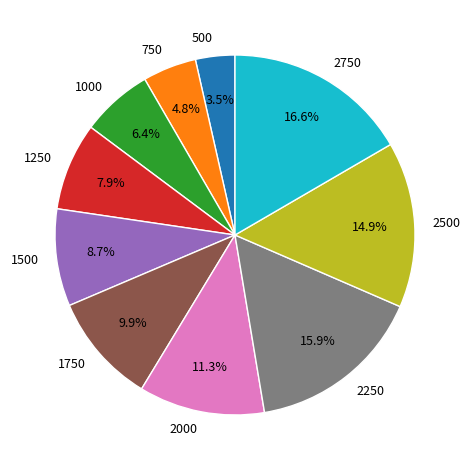

What percentage is the 2000 slice, to the nearest percent?

11%